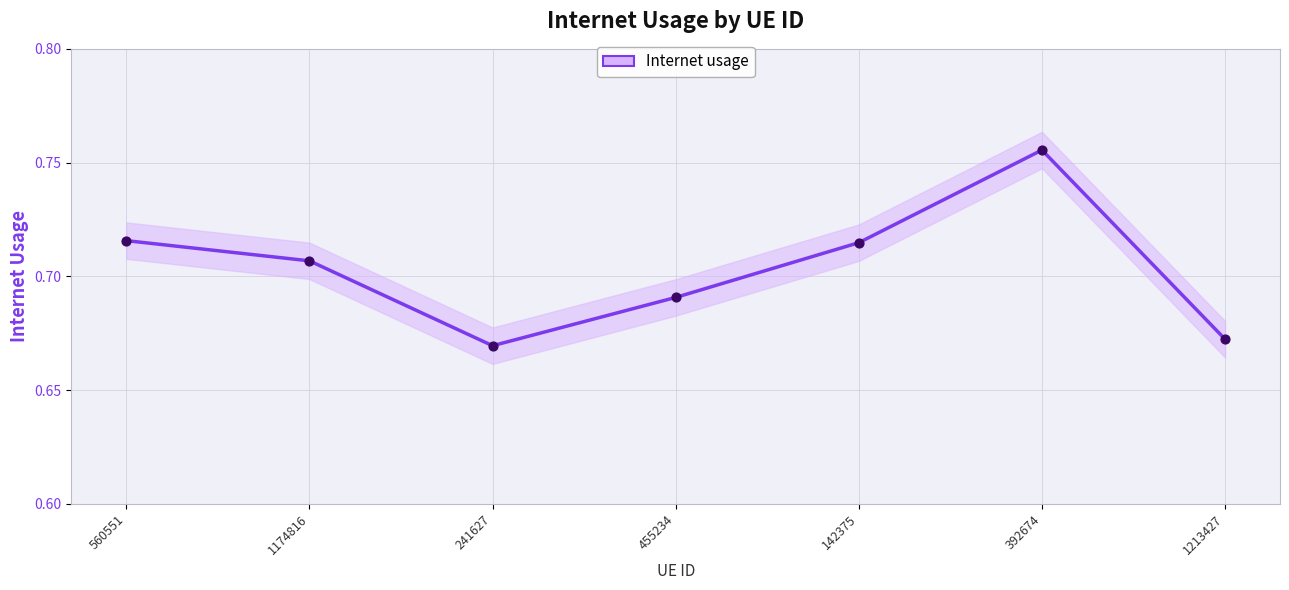

Which series has the largest Y range (max minus min)?

Internet usage